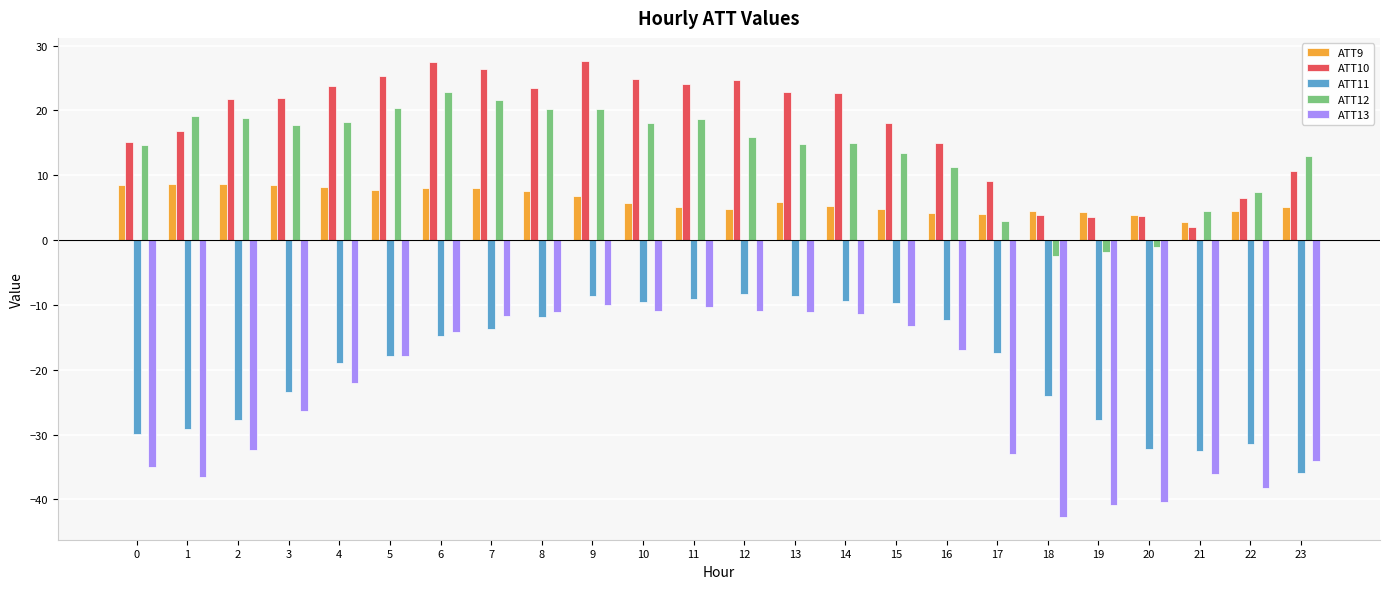

How many series are shown in this chart?

5